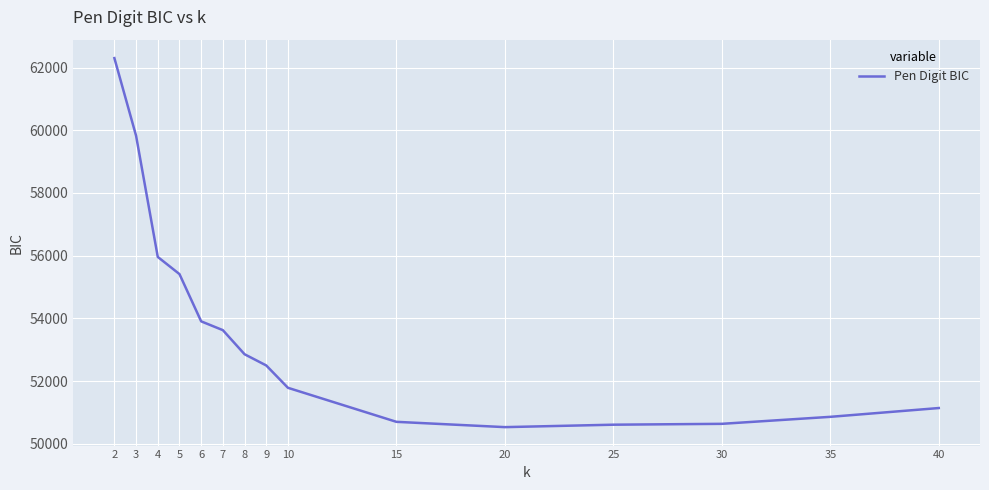

What is the smallest value displayed?

50530.5